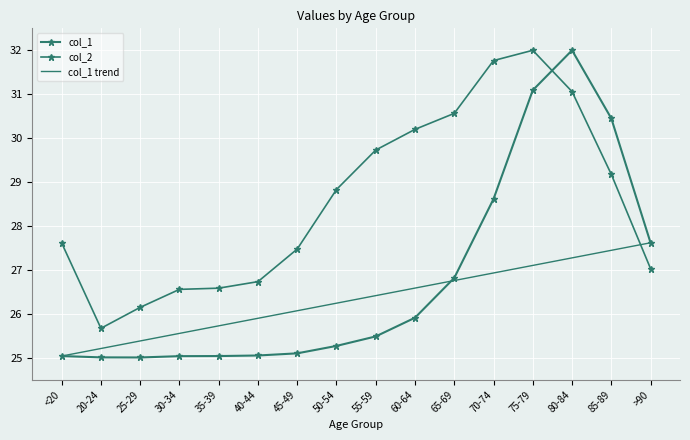

Reading left to right, transcribe all the data shown in this chart.

col_1: 25.0	25.0	25.0	25.0	25.0	25.1	25.1	25.3	25.5	25.9	26.8	28.6	31.1	32.0	30.4	27.6
col_2: 27.6	25.7	26.1	26.6	26.6	26.7	27.5	28.8	29.7	30.2	30.6	31.8	32.0	31.1	29.2	27.0